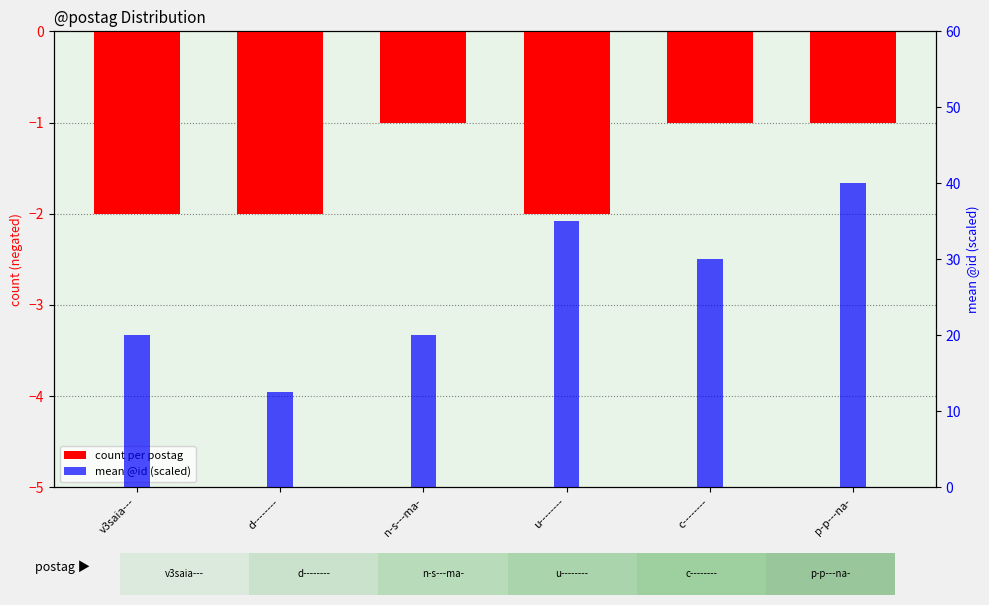

What is the difference between the maximum and minimum values in the count per postag series?

1.0